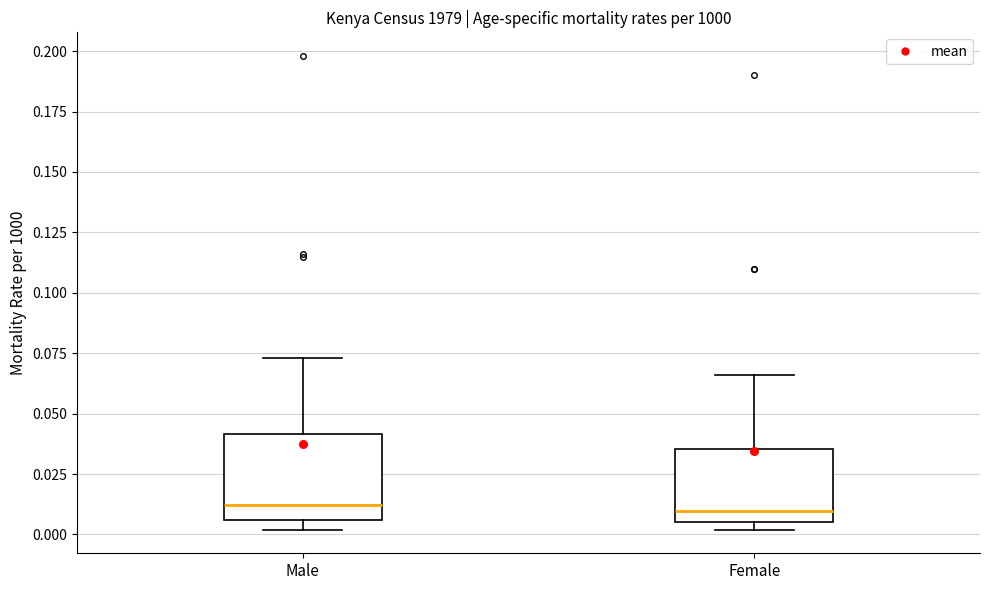

Where does the upper whisker of the box for Female end on the y-axis? The values are not printed on the chart, so give them approximately, as read against the axis.

0.065